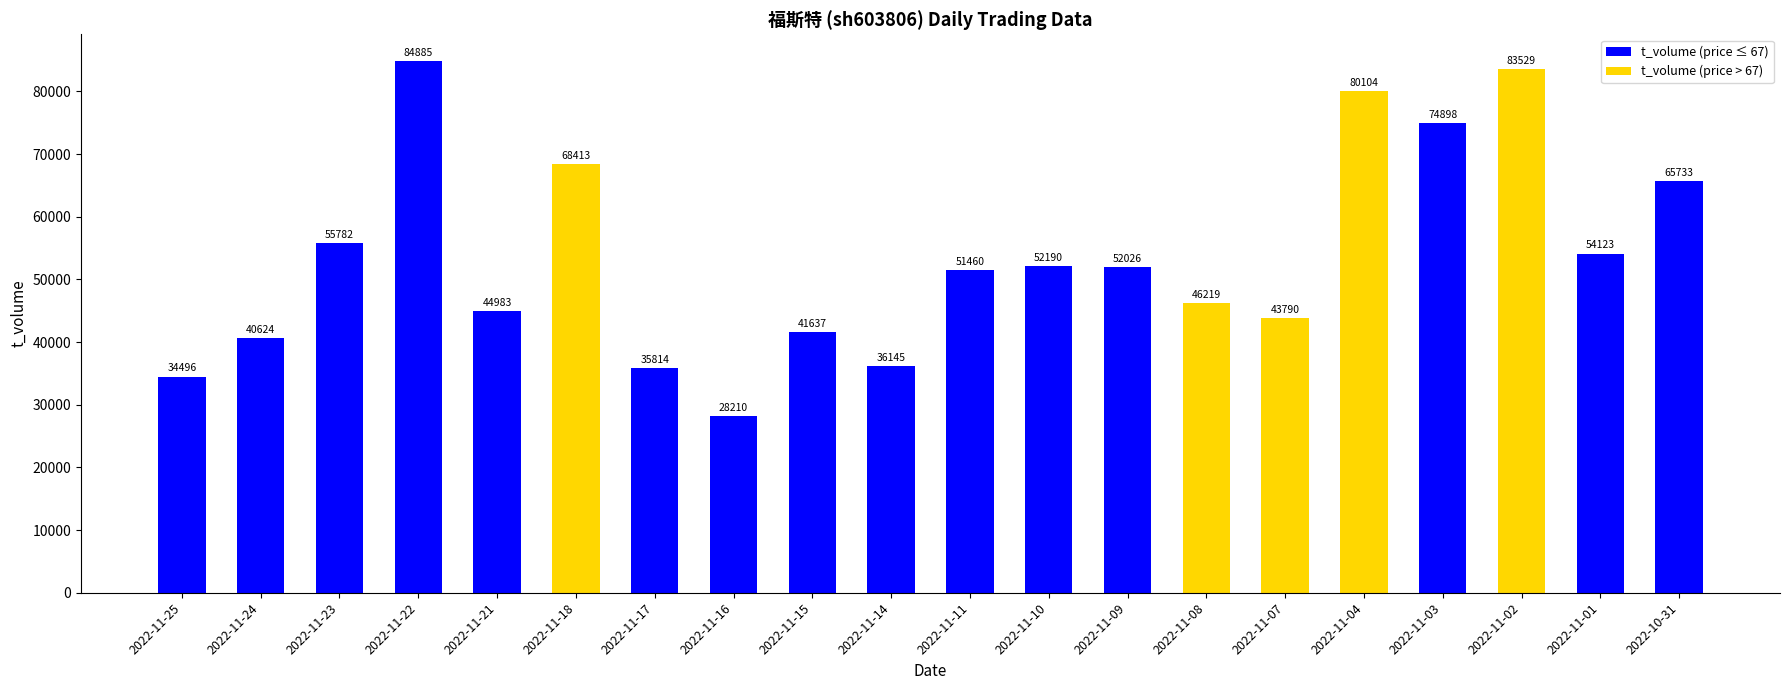

What is the minimum value shown in the chart?

28210